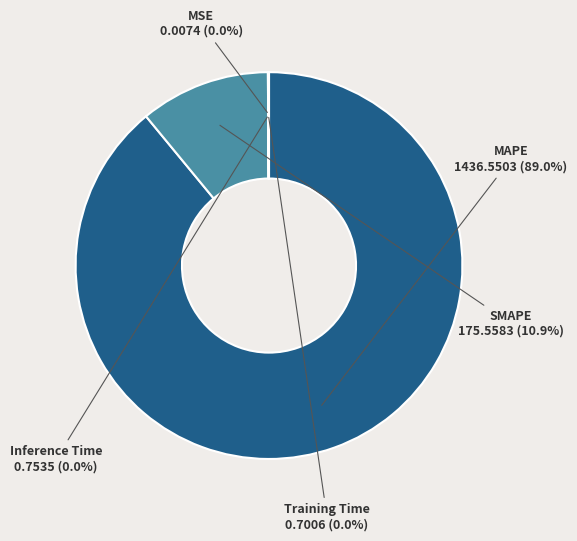

Which category has the biggest portion of the pie?

MAPE